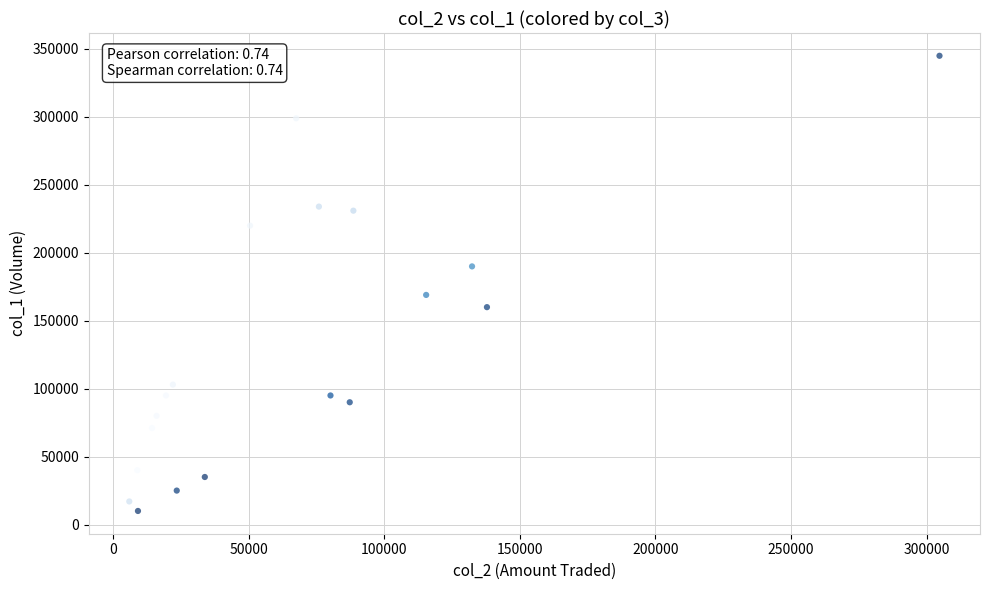

What is the range of Y values (max minus min)?

335000